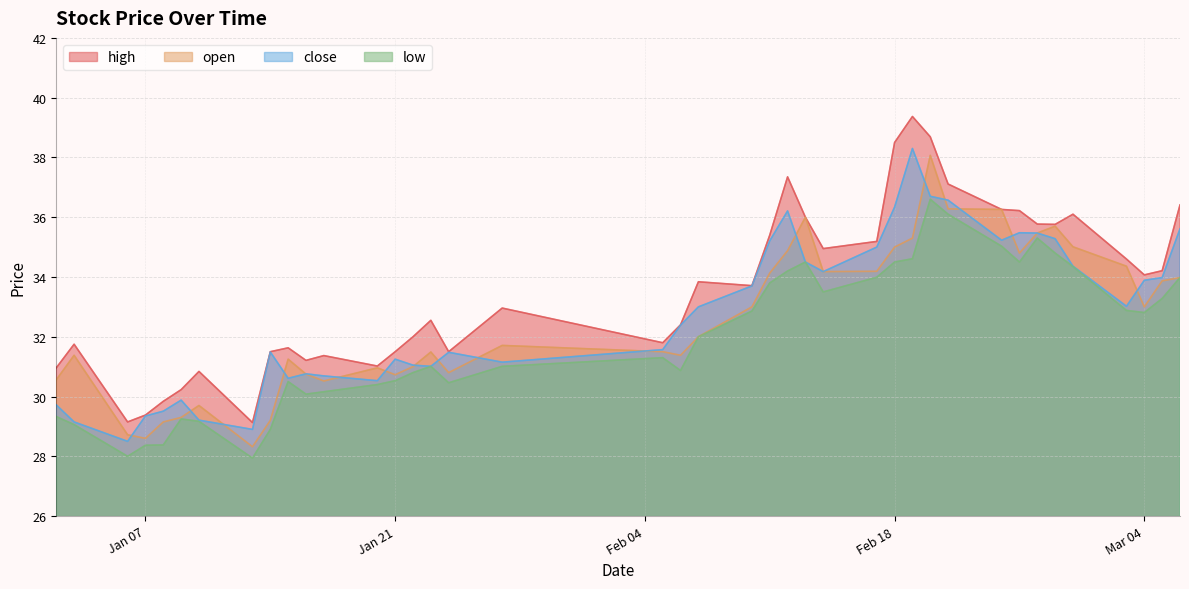

What is the difference between the maximum and minimum values in the high series?

10.2